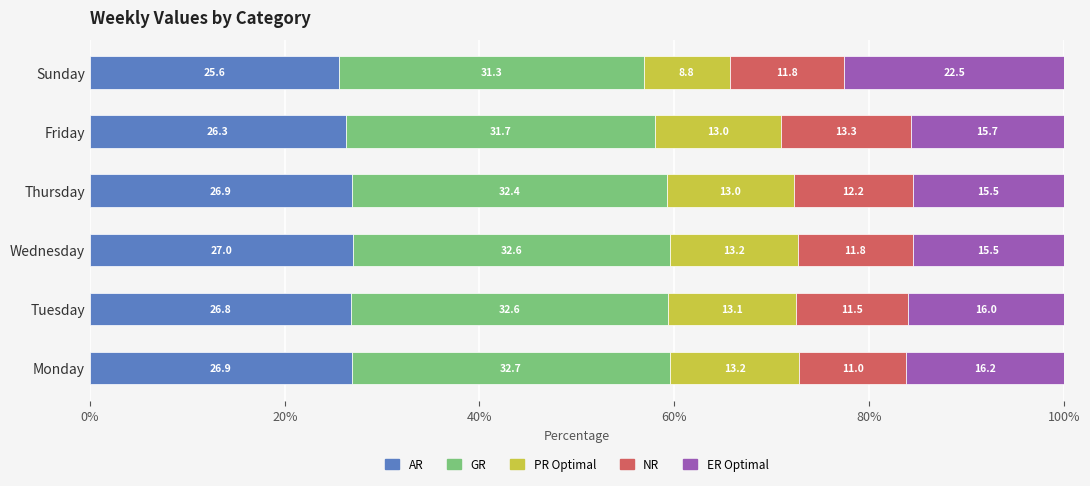

What is the total value across all series at Monday?

100.0